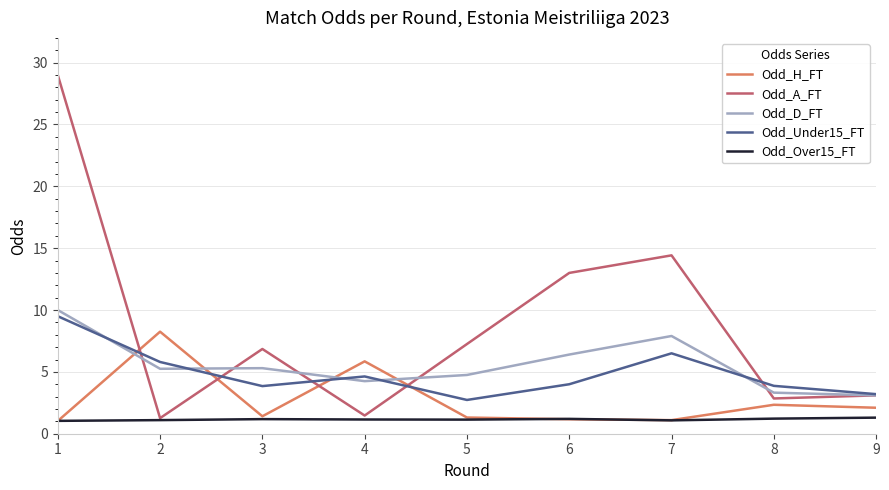

What is the total value across all series at 1?

50.6